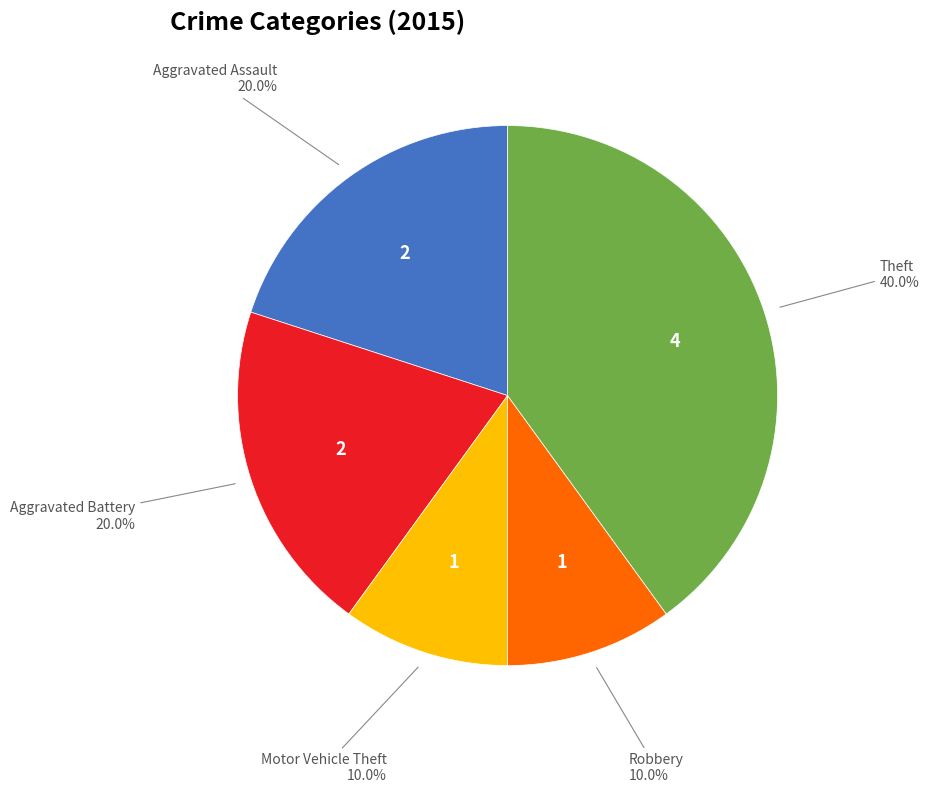

Is it true that Aggravated Assault is 20% of the pie?

True